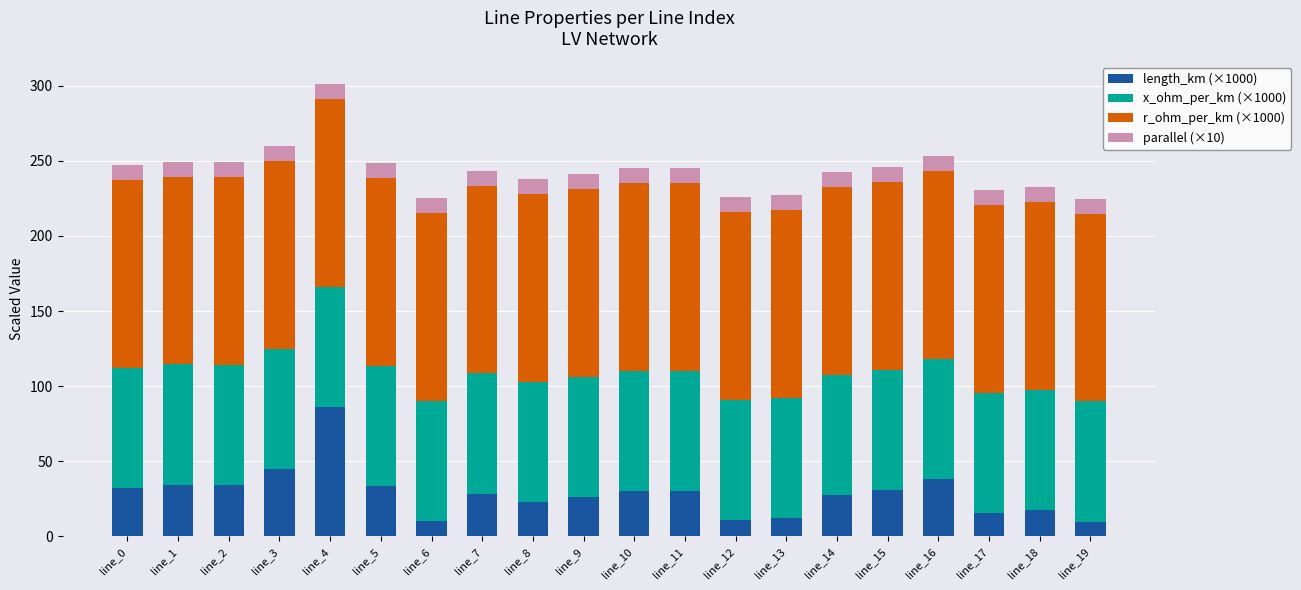

At which category is the sum across all series the highest?

line_4